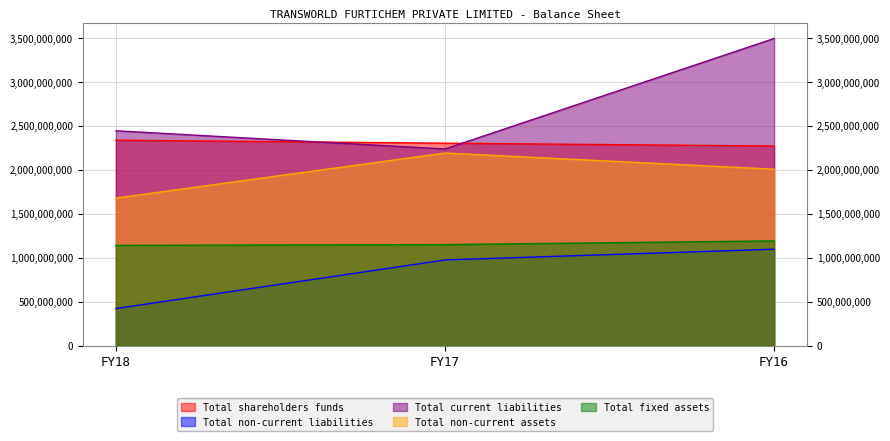

Rank the series by their maximum value, from highest to lowest.

Total current liabilities, Total shareholders funds, Total non-current assets, Total fixed assets, Total non-current liabilities